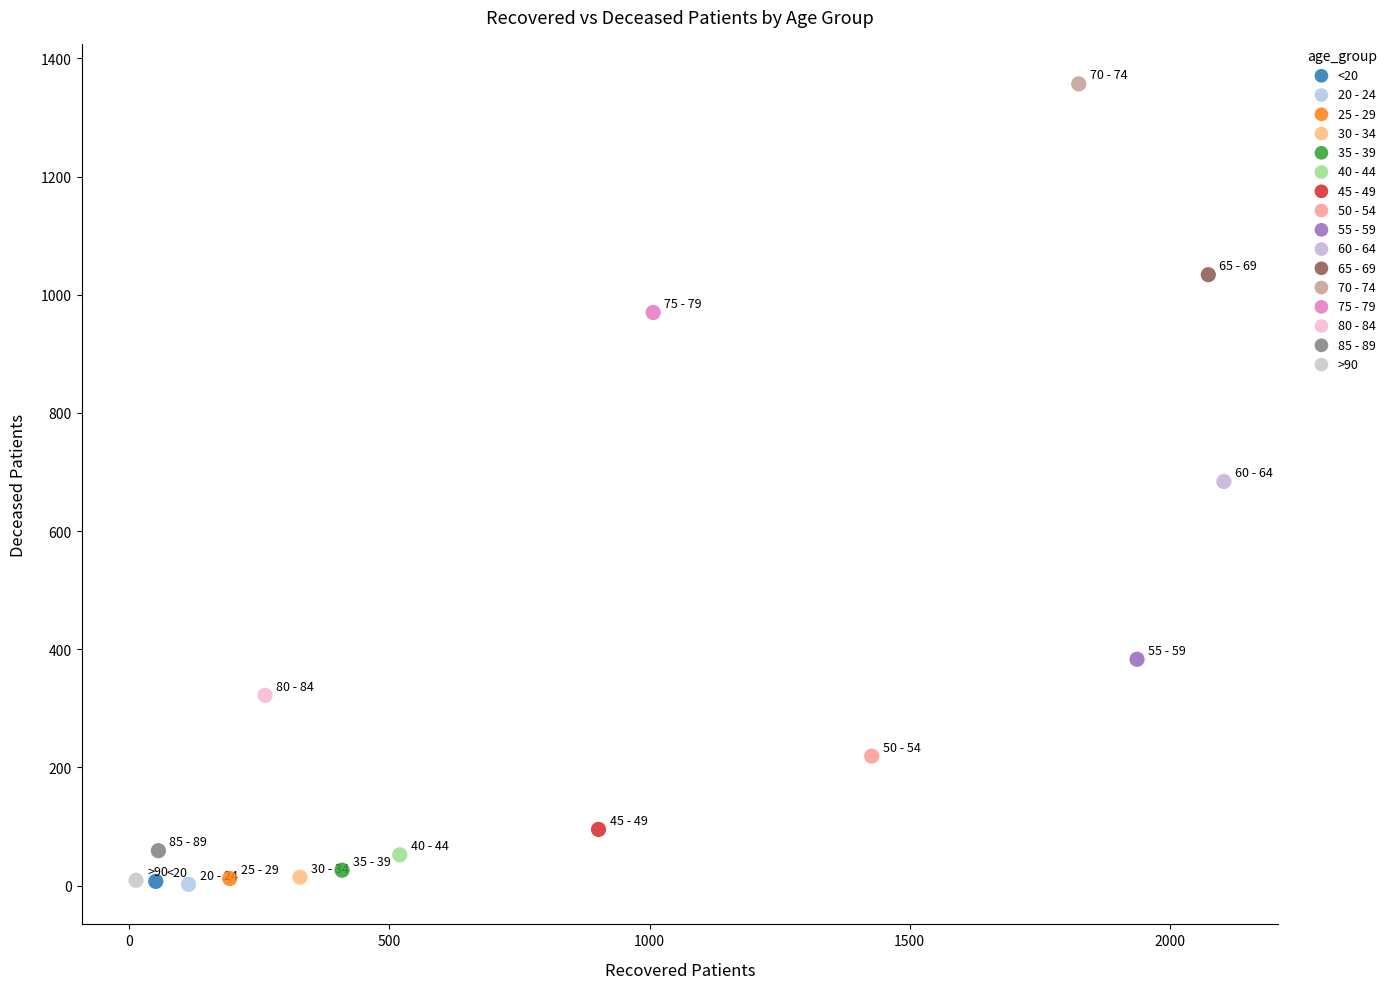

What are all the series names shown in the legend?

<20, 20 - 24, 25 - 29, 30 - 34, 35 - 39, 40 - 44, 45 - 49, 50 - 54, 55 - 59, 60 - 64, 65 - 69, 70 - 74, 75 - 79, 80 - 84, 85 - 89, >90